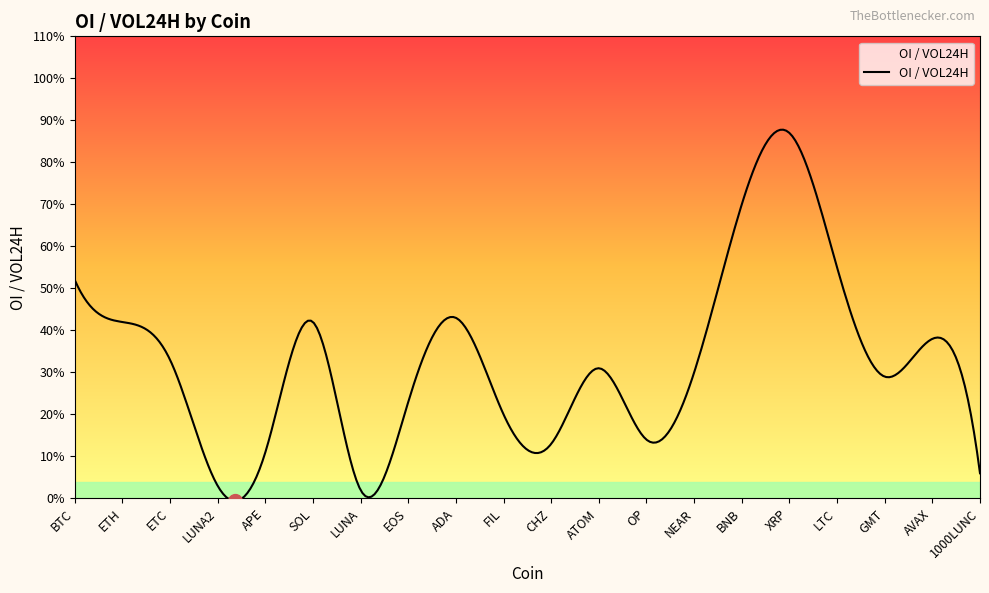

Reading left to right, transcribe all the data shown in this chart.

BTC=0.5	ETH=0.4	ETC=0.3	LUNA2=0.0	APE=0.1	SOL=0.4	LUNA=0.0	EOS=0.2	ADA=0.4	FIL=0.2	CHZ=0.1	ATOM=0.3	OP=0.1	NEAR=0.3	BNB=0.7	XRP=0.9	LTC=0.6	GMT=0.3	AVAX=0.4	1000LUNC=0.1